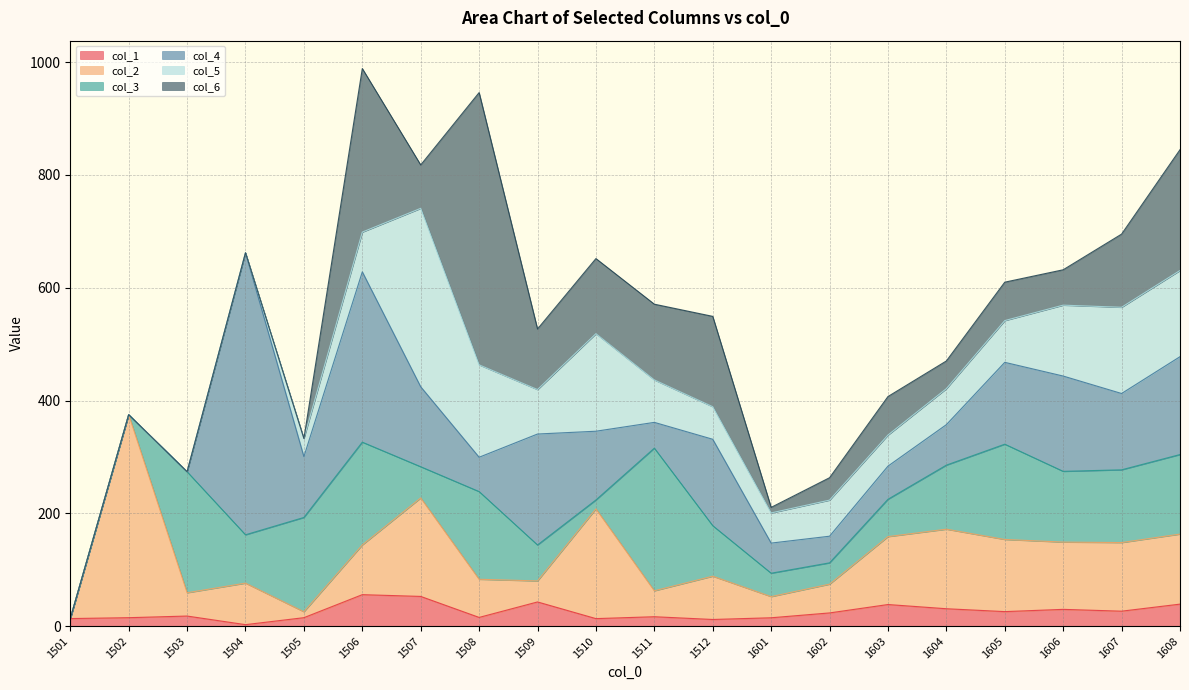

True or false: col_4 has a value of 505.2 at 1502.

False